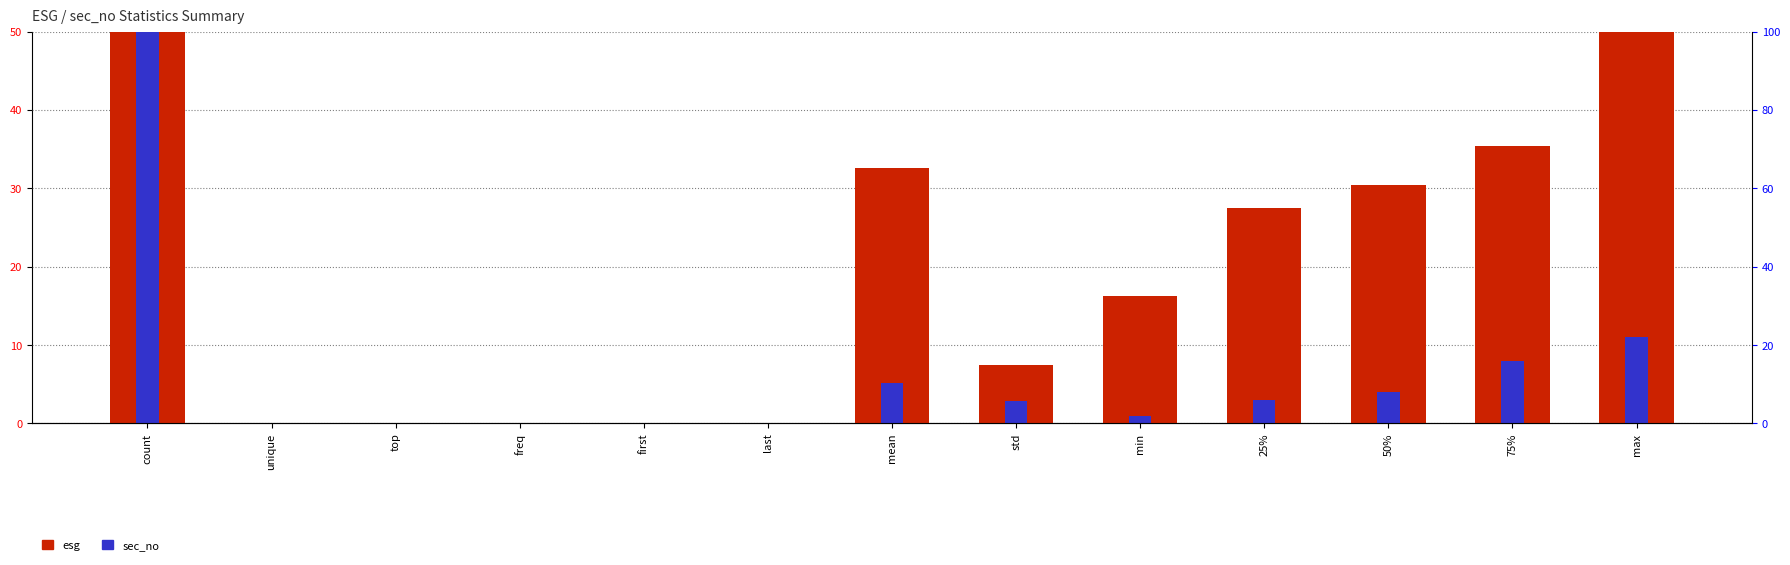

What is the sum of the sec_no values at min and 25%?

4.0